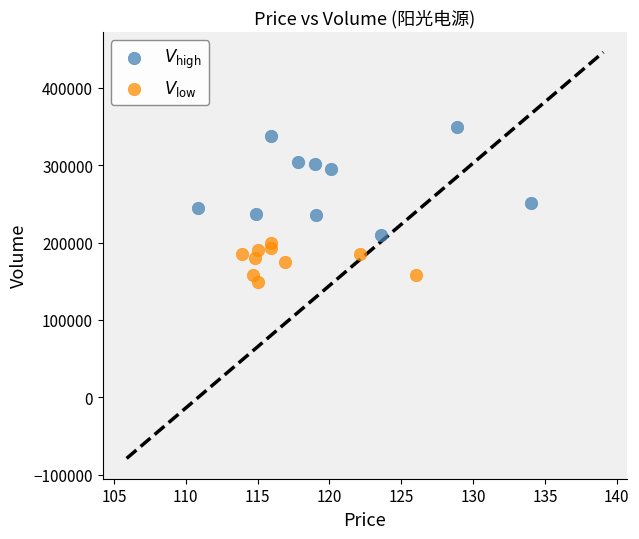

What are all the series names shown in the legend?

$V_{\mathrm{high}}$, $V_{\mathrm{low}}$